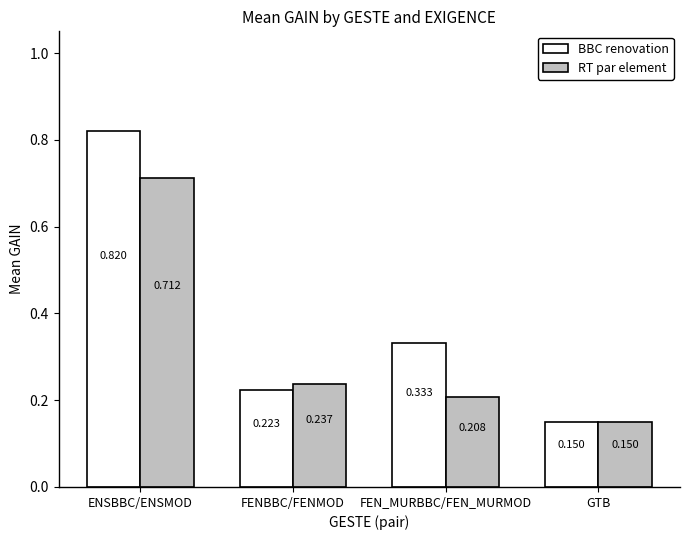

What is the sum of all RT par element values?

1.3